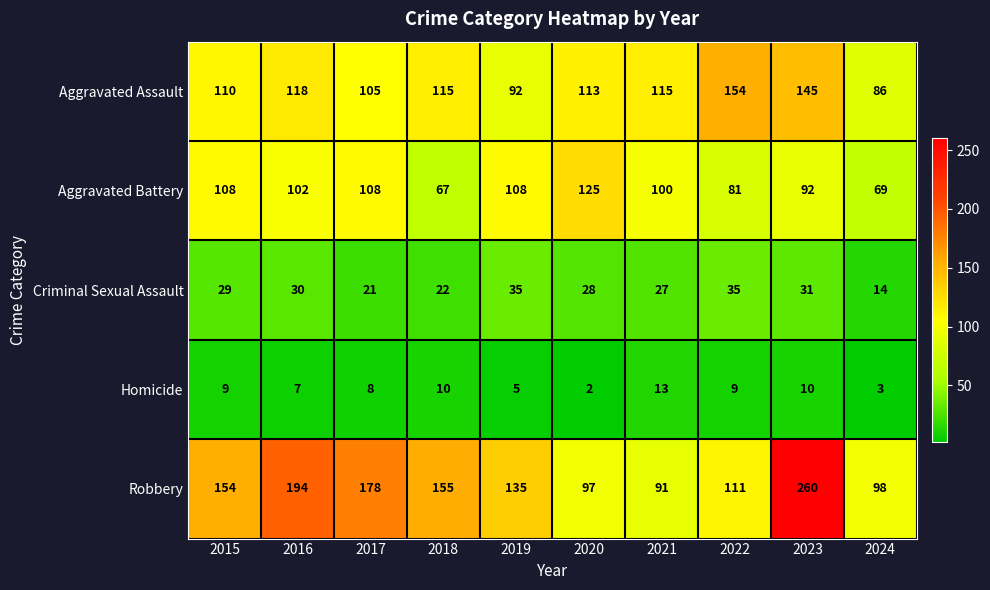

What is the difference between the Robbery values at 2020 and 2016?

97